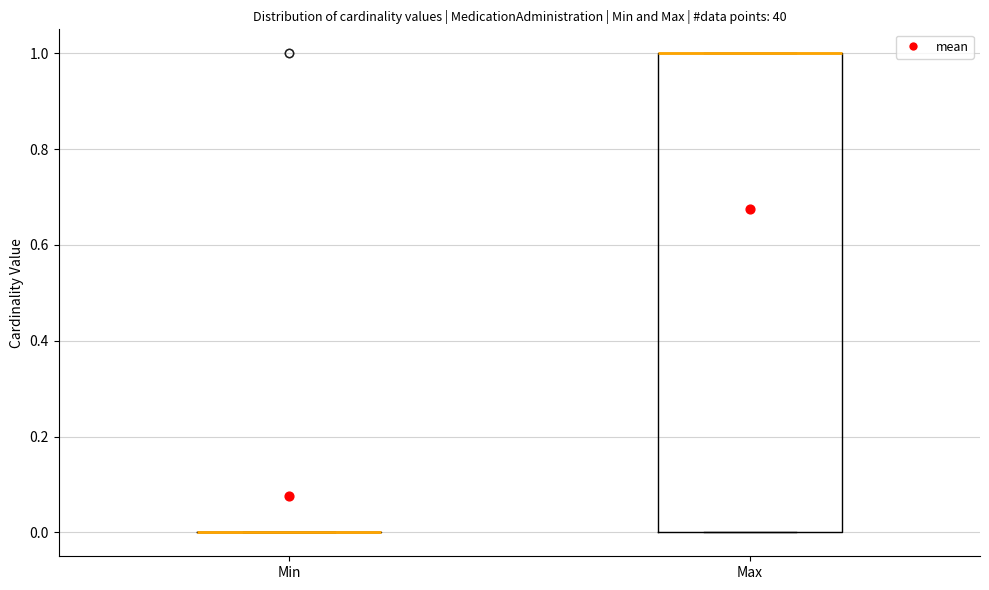

Reading left to right, transcribe this box plot: for each box, give where its median line is, the range the box spans, and where its two whiskers end, as read against the y-axis. The values are not printed on the chart, so give them approximately, as read against the axis.

Min: box collapsed to a line at 0, whiskers 0 to 0
Max: median 1 (drawn on the box's upper edge), box 0 to 1, whiskers 0 to 1